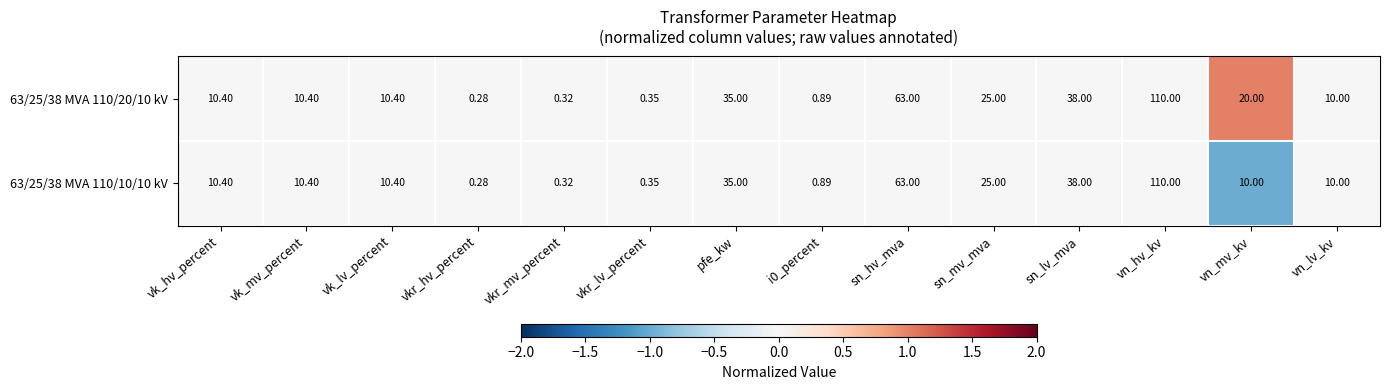

Where is 63/25/38 MVA 110/10/10 kV nearest to the value 55?

sn_hv_mva